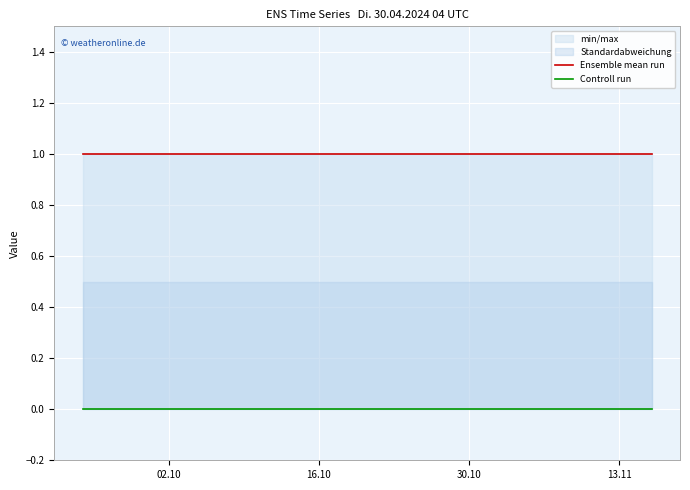

At which label does Controll run reach its peak?

02.10